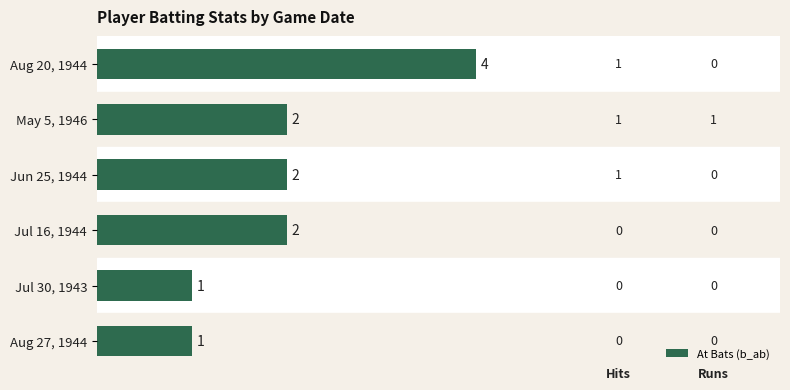

How many bars are there in total?

6